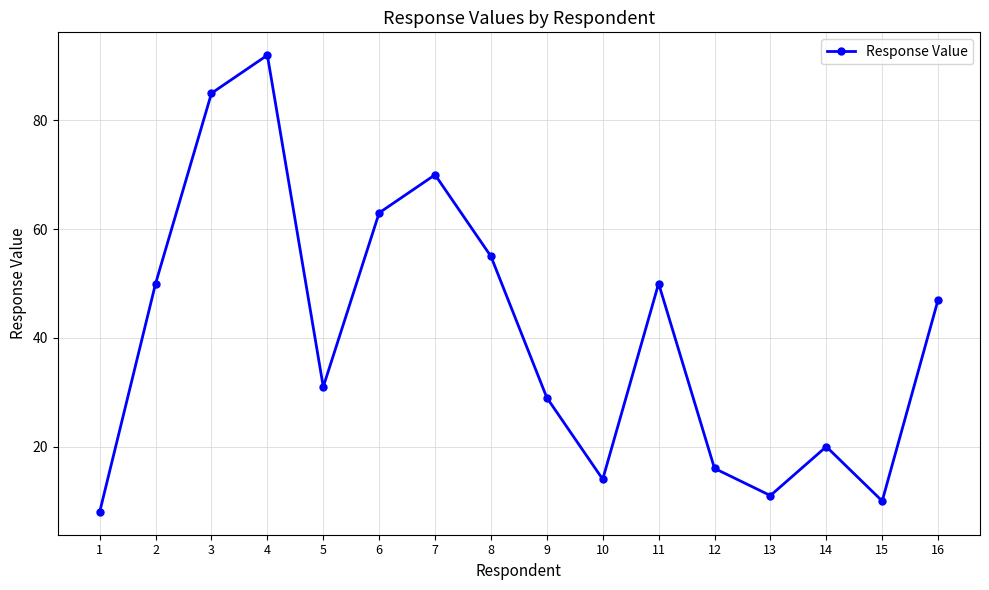

What is the greatest value displayed?

92